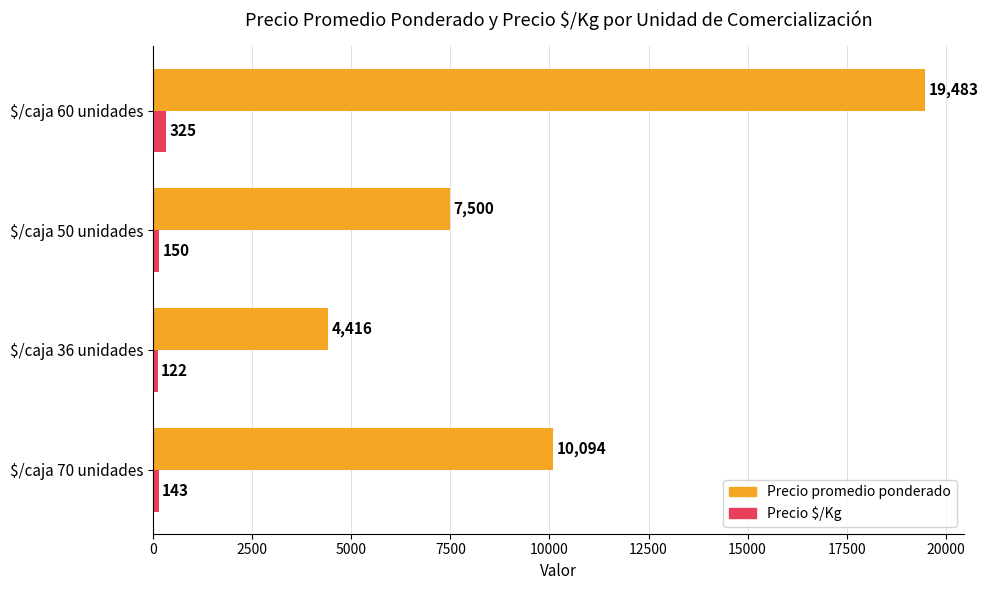

True or false: Precio promedio ponderado has a value of 5151 at $/caja 50 unidades.

False